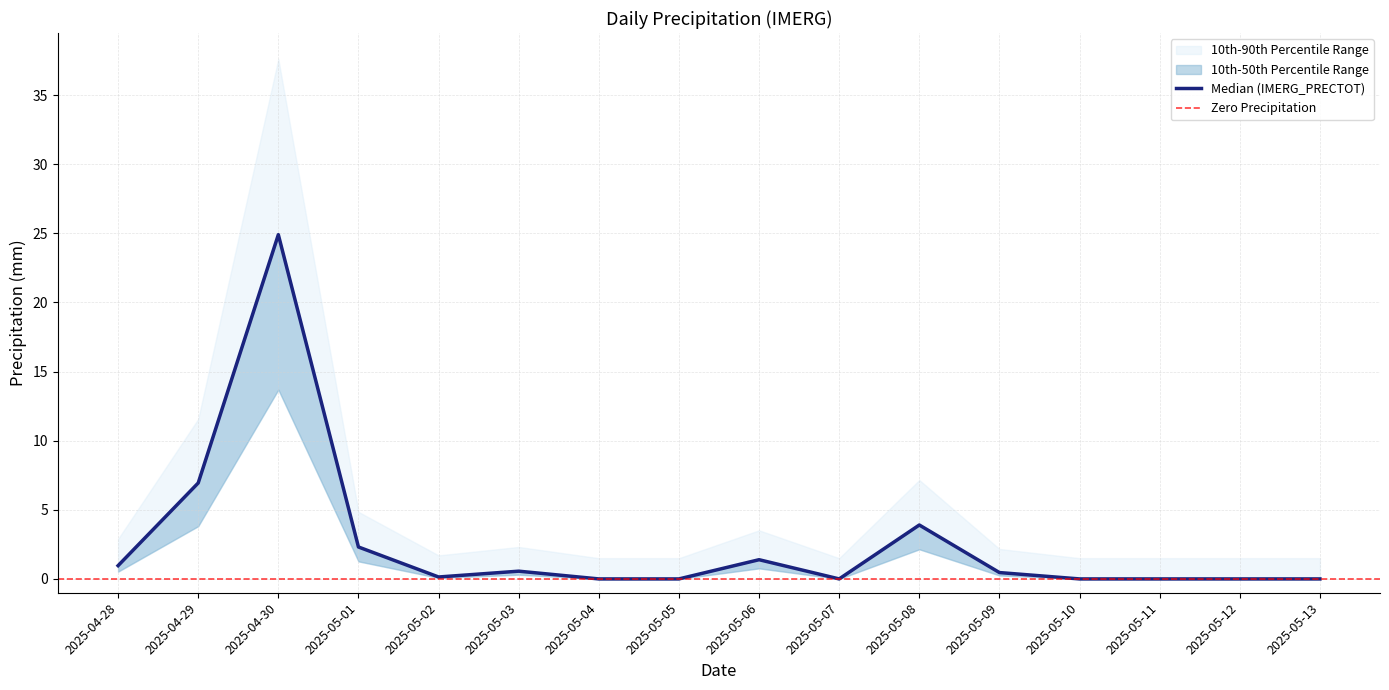

How many lines are shown in the chart?

1